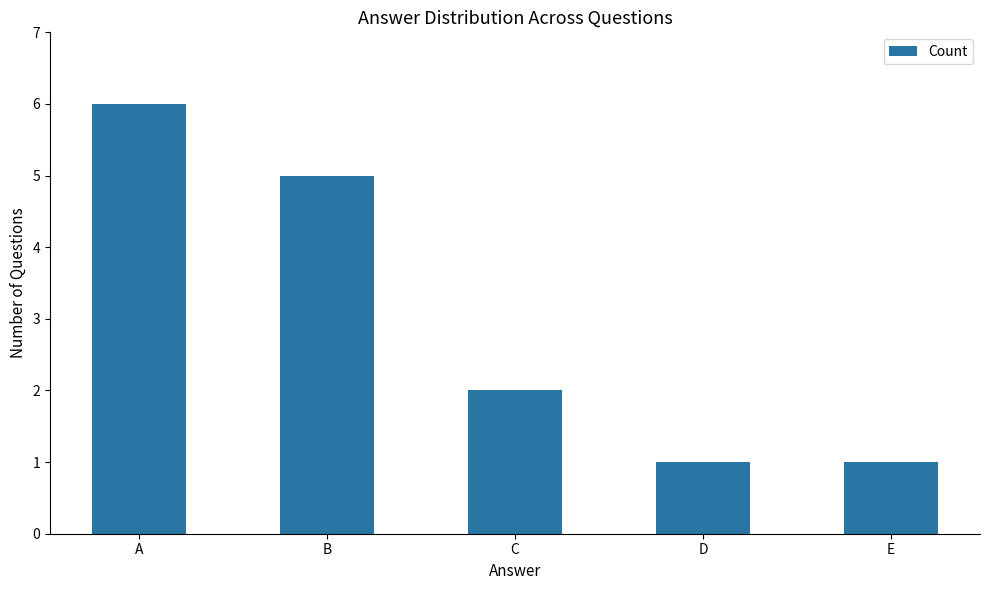

How many bars are there in total?

5